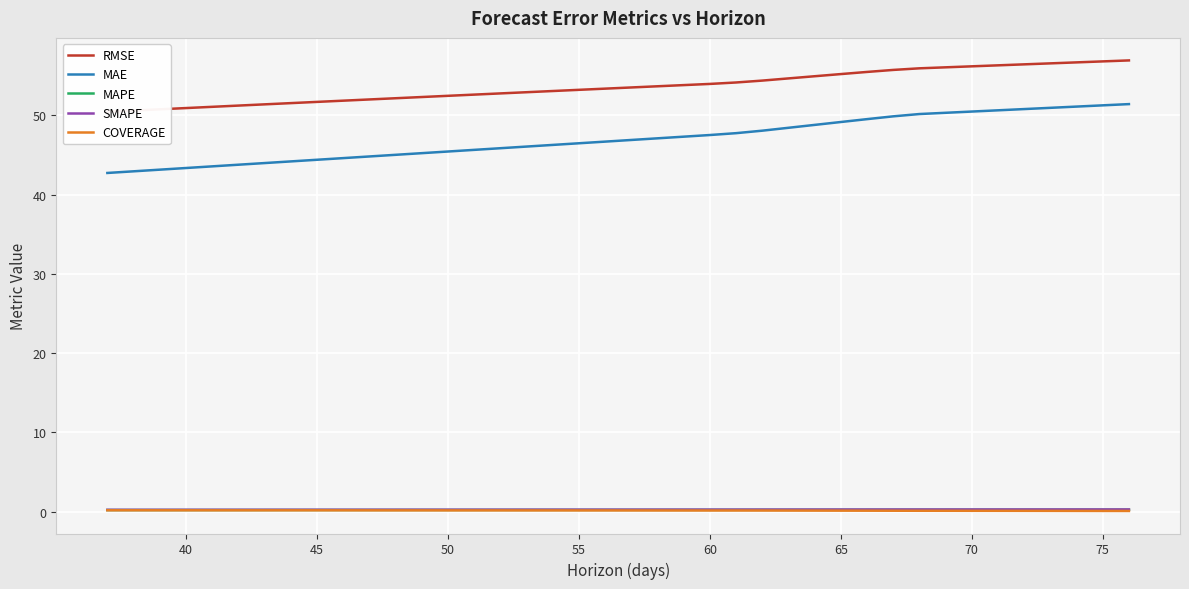

At how many categories does at least one series exceed 26?

40